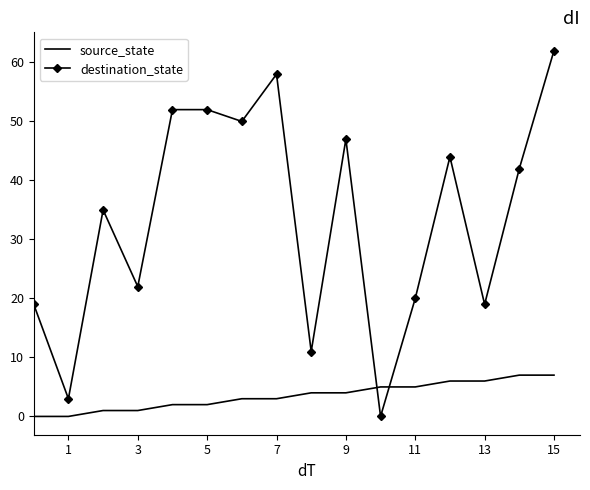

Which series has the largest total across all categories?

destination_state